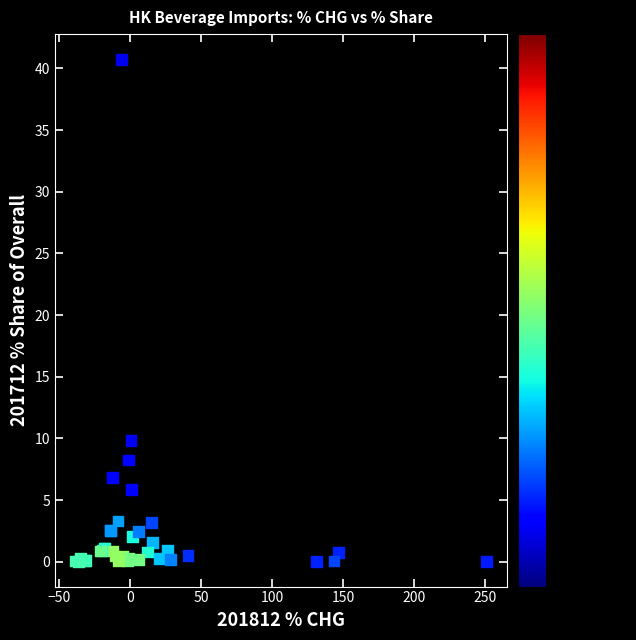

What Y value in the scatter plot is closest to 20?

9.8